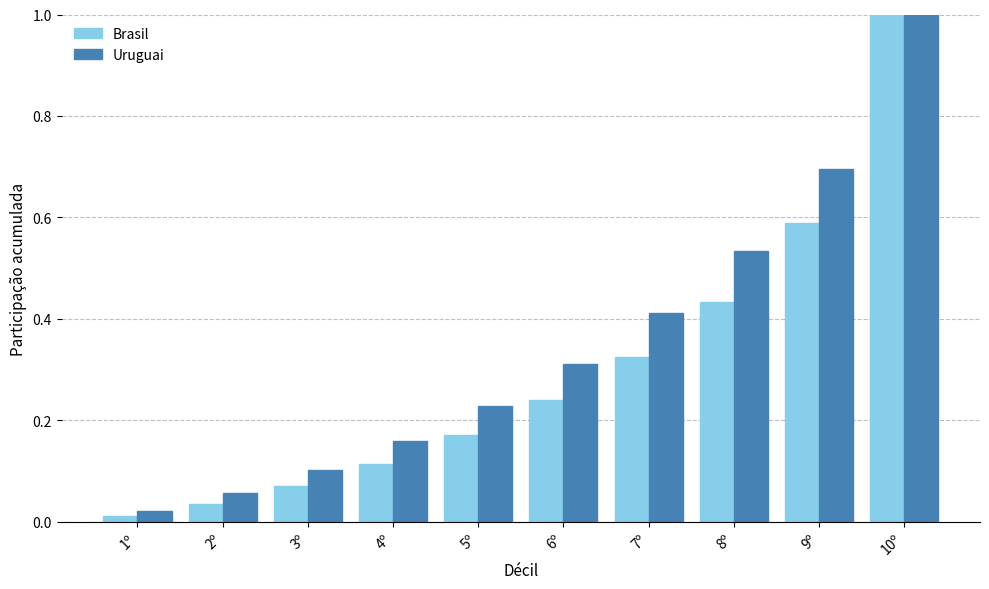

The value of Brasil at 6º is 0.4. True or false?

False